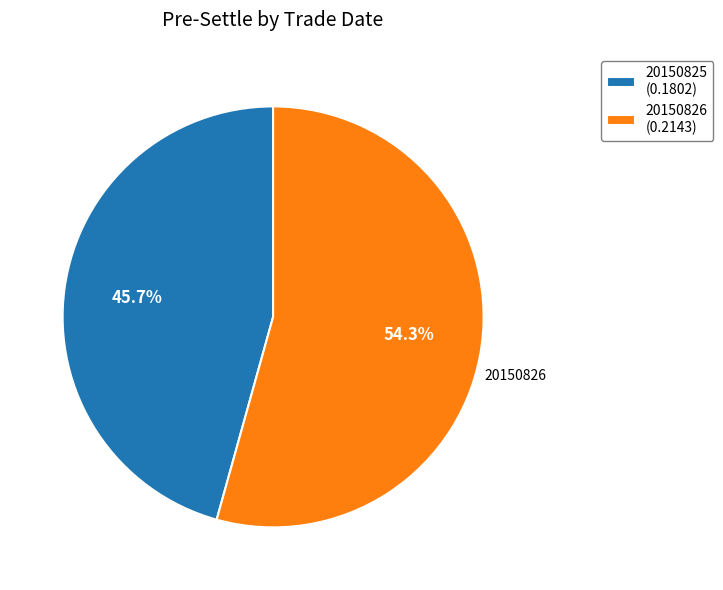

True or false: 20150825 accounts for 34% of the total.

False